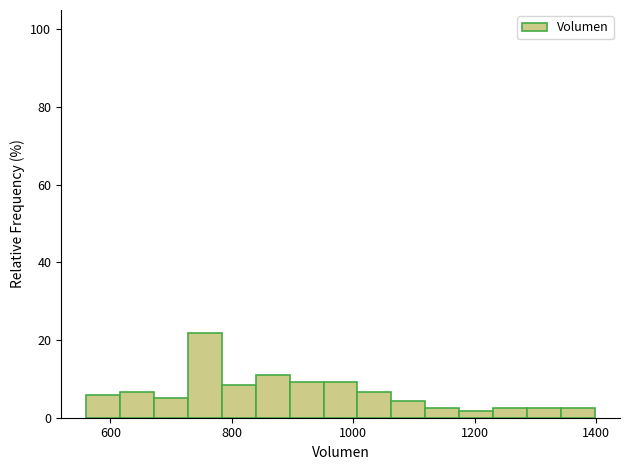

Around what value on the x-axis is the tallest bar? Give the approximate position of its centre, as read against the axis.

760